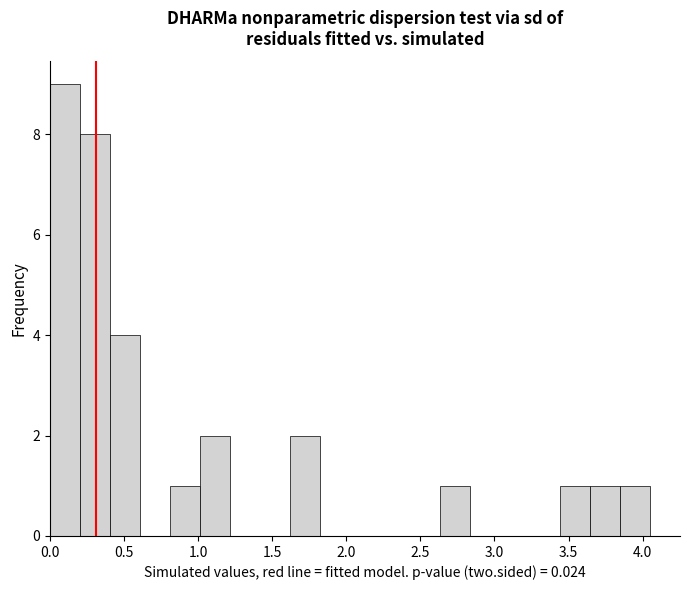

What is the height of the bar covering 0.00 to 0.20 on the x-axis? Neither the bar edges nor the heights are printed on the chart, so give them approximately, as read against the axes.

9